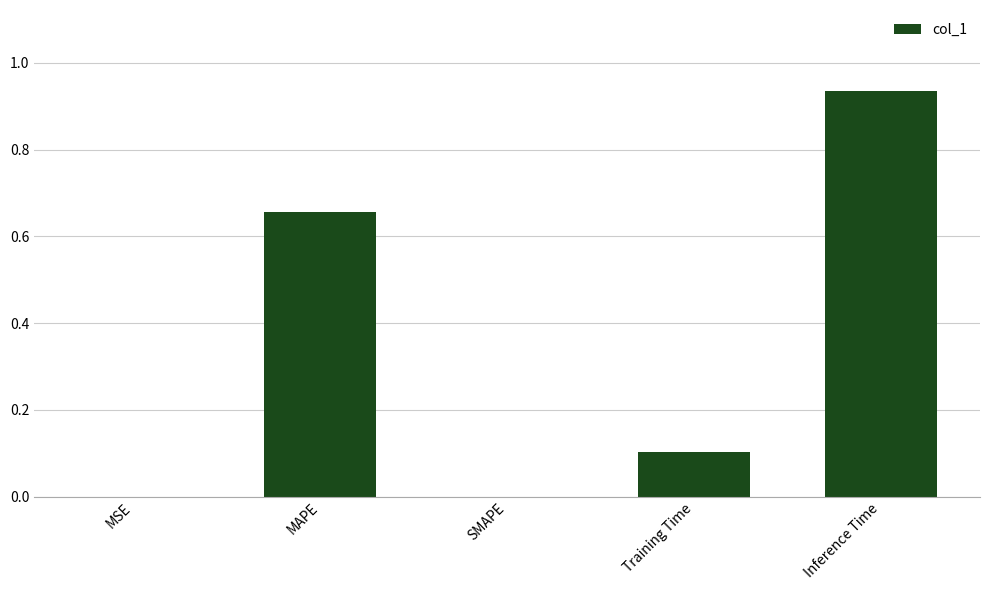

What is the sum of the values at Training Time and MAPE?

0.8